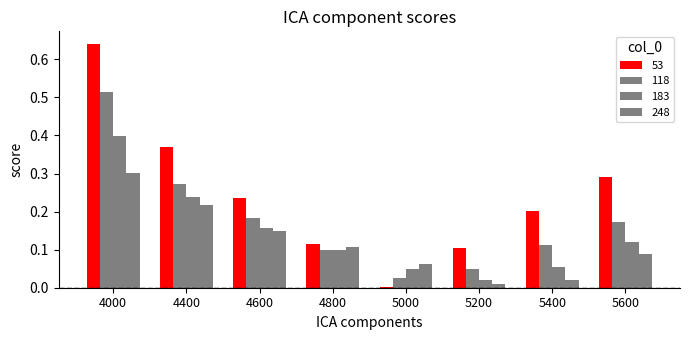

What is the sum of all 183 values?

1.1